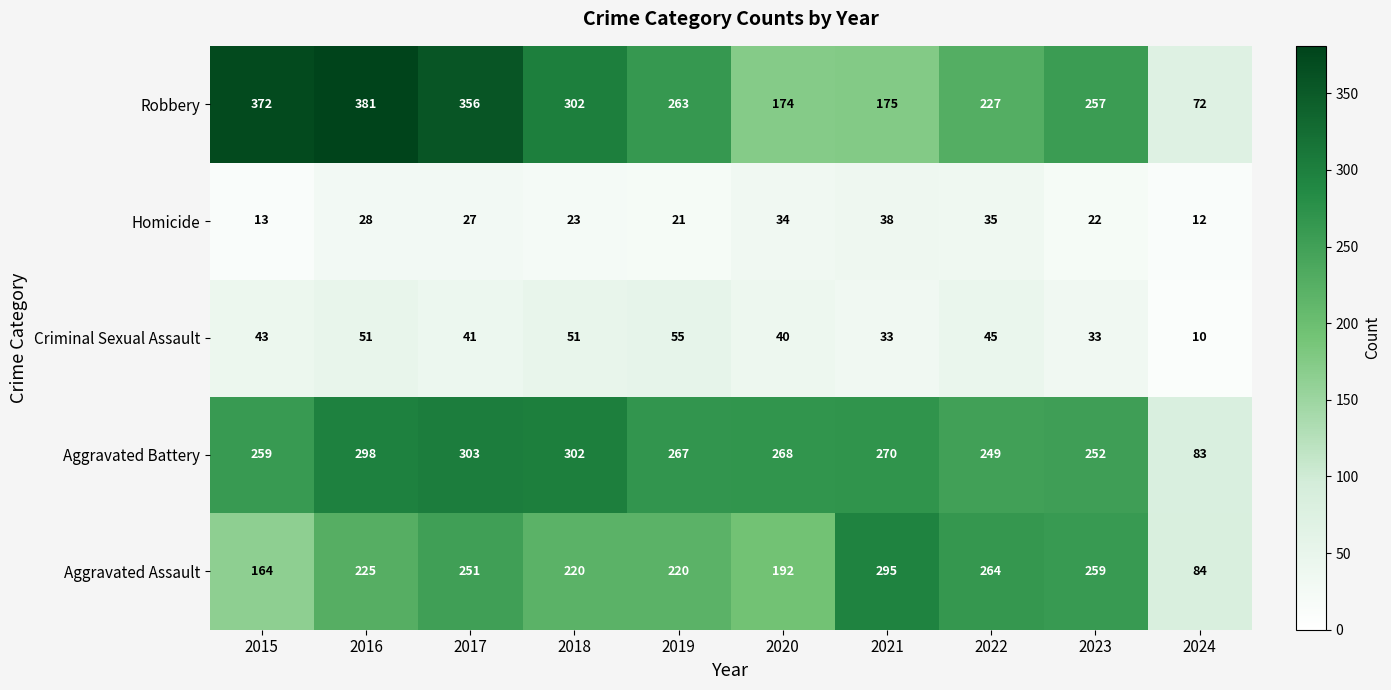

The value of Criminal Sexual Assault at 2015 is 69. True or false?

False